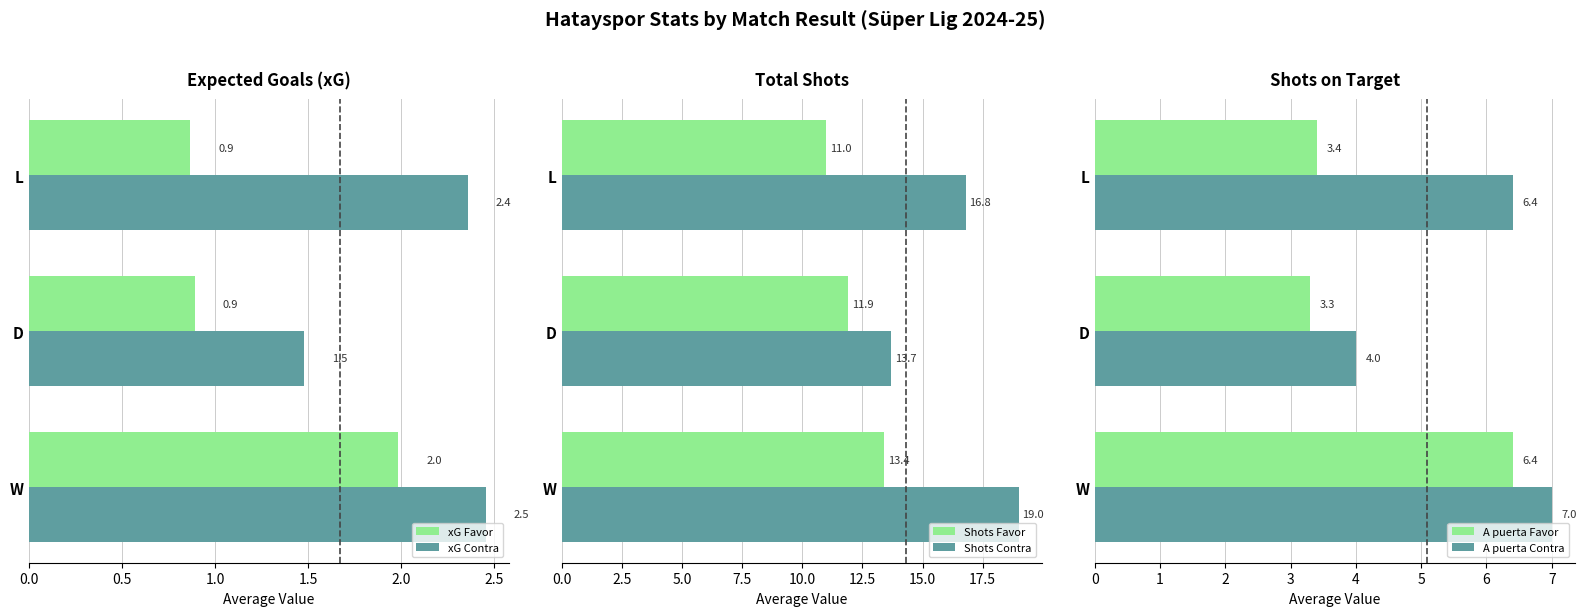

List the series in order of their peak value, lowest first.

xG Favor, xG Contra, A puerta Favor, A puerta Contra, Shots Favor, Shots Contra